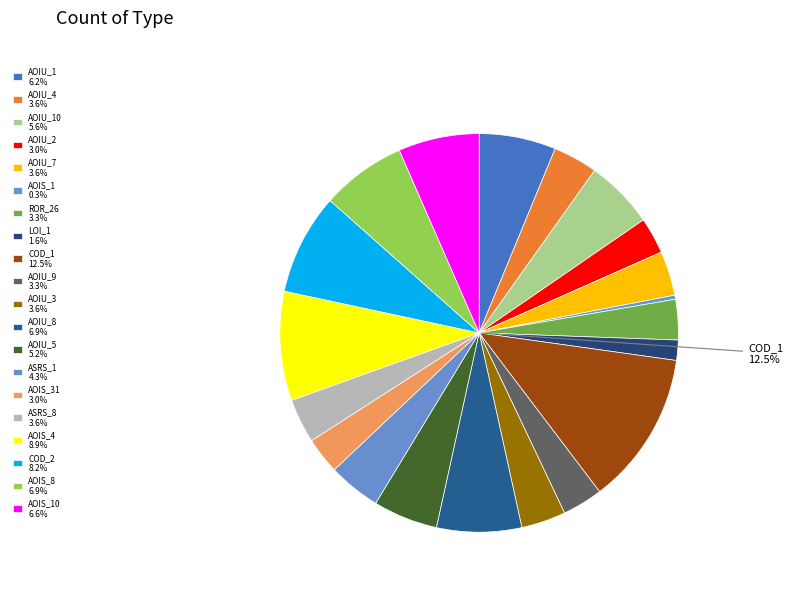

Does Interest.Application.ASRS_1 represent more than half of the total?

No